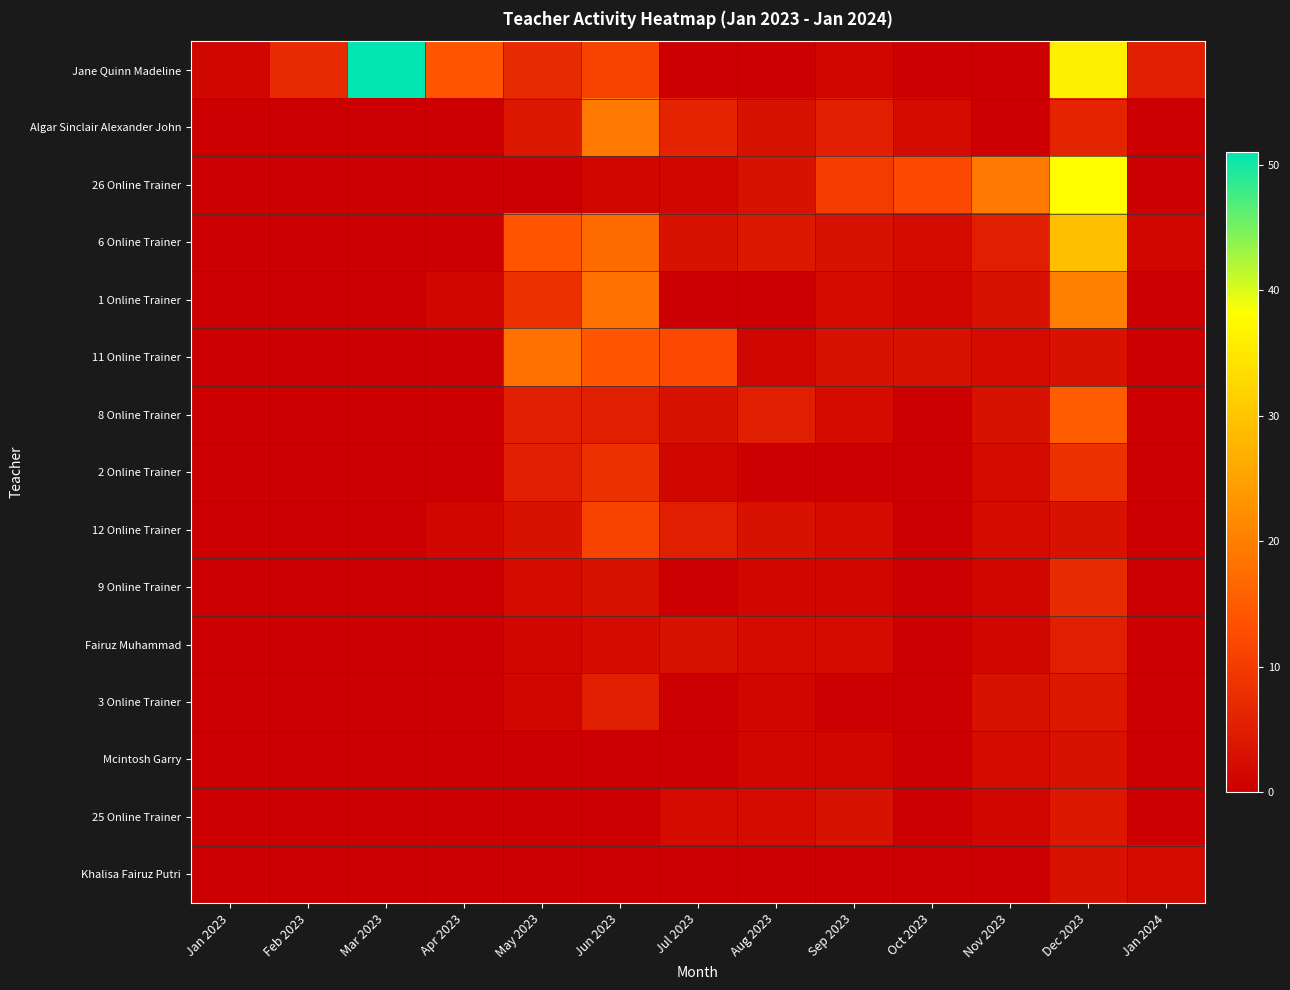

Reading left to right, extract all data points from this chart.

Jane Quinn Madeline: Jan 2023=1	Feb 2023=7	Mar 2023=51	Apr 2023=14	May 2023=7	Jun 2023=11	Jul 2023=0	Aug 2023=0	Sep 2023=1	Oct 2023=0	Nov 2023=0	Dec 2023=36	Jan 2024=5
Algar Sinclair Alexander John: Jan 2023=0	Feb 2023=0	Mar 2023=0	Apr 2023=0	May 2023=4	Jun 2023=19	Jul 2023=6	Aug 2023=3	Sep 2023=5	Oct 2023=2	Nov 2023=0	Dec 2023=6	Jan 2024=0
26 Online Trainer: Jan 2023=0	Feb 2023=0	Mar 2023=0	Apr 2023=0	May 2023=0	Jun 2023=1	Jul 2023=1	Aug 2023=3	Sep 2023=10	Oct 2023=12	Nov 2023=19	Dec 2023=38	Jan 2024=0
6 Online Trainer: Jan 2023=0	Feb 2023=0	Mar 2023=0	Apr 2023=0	May 2023=14	Jun 2023=17	Jul 2023=3	Aug 2023=4	Sep 2023=3	Oct 2023=2	Nov 2023=5	Dec 2023=29	Jan 2024=1
1 Online Trainer: Jan 2023=0	Feb 2023=0	Mar 2023=0	Apr 2023=1	May 2023=8	Jun 2023=18	Jul 2023=0	Aug 2023=0	Sep 2023=2	Oct 2023=1	Nov 2023=3	Dec 2023=20	Jan 2024=0
11 Online Trainer: Jan 2023=0	Feb 2023=0	Mar 2023=0	Apr 2023=0	May 2023=18	Jun 2023=14	Jul 2023=12	Aug 2023=1	Sep 2023=3	Oct 2023=3	Nov 2023=2	Dec 2023=3	Jan 2024=0
8 Online Trainer: Jan 2023=0	Feb 2023=0	Mar 2023=0	Apr 2023=0	May 2023=5	Jun 2023=5	Jul 2023=3	Aug 2023=5	Sep 2023=2	Oct 2023=0	Nov 2023=3	Dec 2023=15	Jan 2024=0
2 Online Trainer: Jan 2023=0	Feb 2023=0	Mar 2023=0	Apr 2023=0	May 2023=5	Jun 2023=8	Jul 2023=1	Aug 2023=0	Sep 2023=0	Oct 2023=0	Nov 2023=2	Dec 2023=8	Jan 2024=0
12 Online Trainer: Jan 2023=0	Feb 2023=0	Mar 2023=0	Apr 2023=1	May 2023=3	Jun 2023=11	Jul 2023=5	Aug 2023=3	Sep 2023=2	Oct 2023=0	Nov 2023=2	Dec 2023=3	Jan 2024=0
9 Online Trainer: Jan 2023=0	Feb 2023=0	Mar 2023=0	Apr 2023=0	May 2023=2	Jun 2023=3	Jul 2023=0	Aug 2023=1	Sep 2023=1	Oct 2023=0	Nov 2023=1	Dec 2023=7	Jan 2024=0
Fairuz Muhammad: Jan 2023=0	Feb 2023=0	Mar 2023=0	Apr 2023=0	May 2023=1	Jun 2023=2	Jul 2023=3	Aug 2023=2	Sep 2023=2	Oct 2023=0	Nov 2023=1	Dec 2023=5	Jan 2024=0
3 Online Trainer: Jan 2023=0	Feb 2023=0	Mar 2023=0	Apr 2023=0	May 2023=1	Jun 2023=5	Jul 2023=0	Aug 2023=1	Sep 2023=0	Oct 2023=0	Nov 2023=3	Dec 2023=4	Jan 2024=0
Mcintosh Garry: Jan 2023=0	Feb 2023=0	Mar 2023=0	Apr 2023=0	May 2023=0	Jun 2023=0	Jul 2023=0	Aug 2023=1	Sep 2023=1	Oct 2023=0	Nov 2023=2	Dec 2023=3	Jan 2024=0
25 Online Trainer: Jan 2023=0	Feb 2023=0	Mar 2023=0	Apr 2023=0	May 2023=0	Jun 2023=0	Jul 2023=2	Aug 2023=2	Sep 2023=3	Oct 2023=0	Nov 2023=1	Dec 2023=4	Jan 2024=0
Khalisa Fairuz Putri: Jan 2023=0	Feb 2023=0	Mar 2023=0	Apr 2023=0	May 2023=0	Jun 2023=0	Jul 2023=0	Aug 2023=0	Sep 2023=0	Oct 2023=0	Nov 2023=0	Dec 2023=3	Jan 2024=2